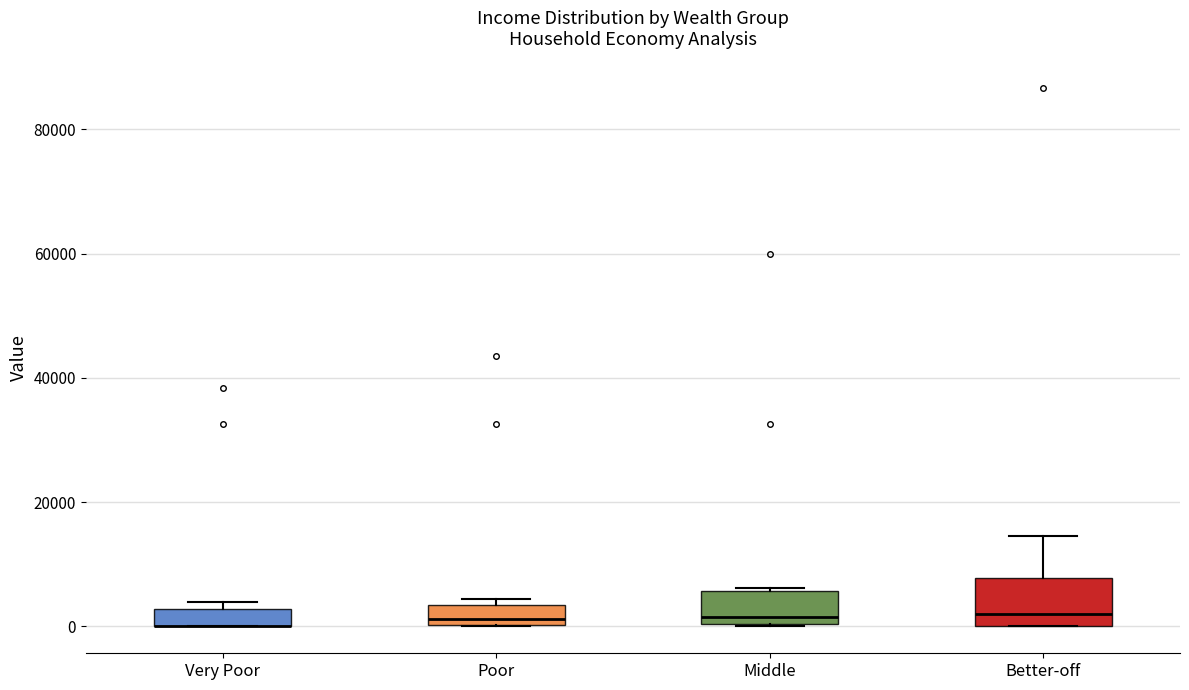

Comparing the boxes themselves (not the whiskers), which one is the tallest?

Better-off